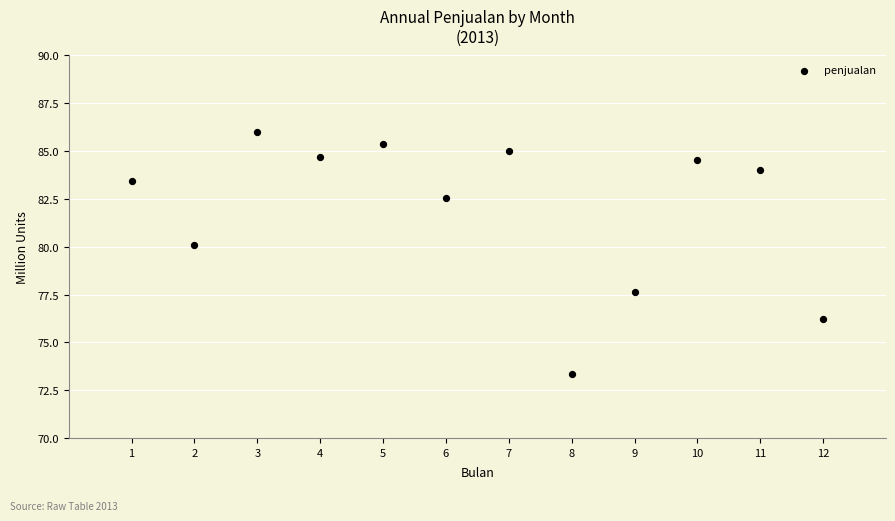

What Y value in the scatter plot is closest to 79?

80.1